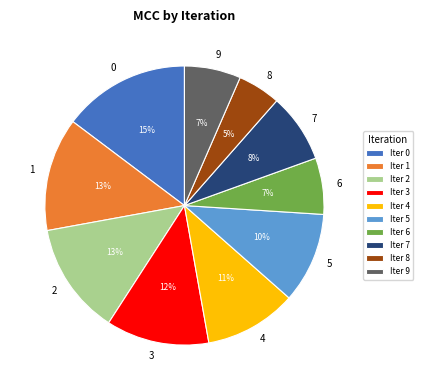

To the nearest percent, what is the difference between the largest and smallest slice percentages?

10%